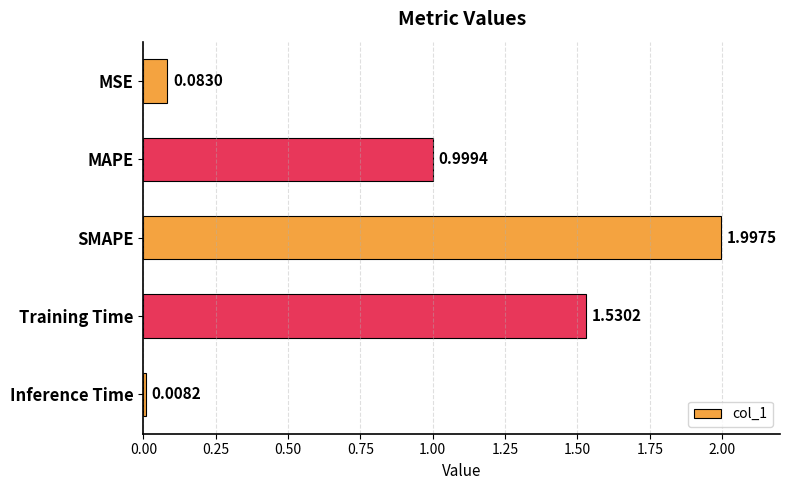

What is the label of the 1st bar from the bottom?

Inference Time